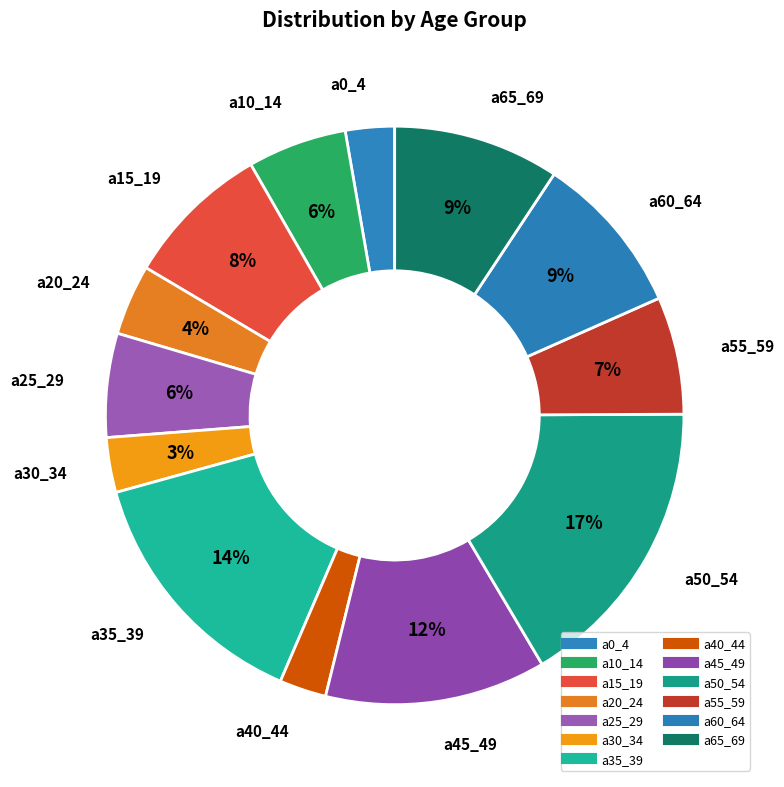

What is the change in value from a30_34 to a60_64?

+1216472